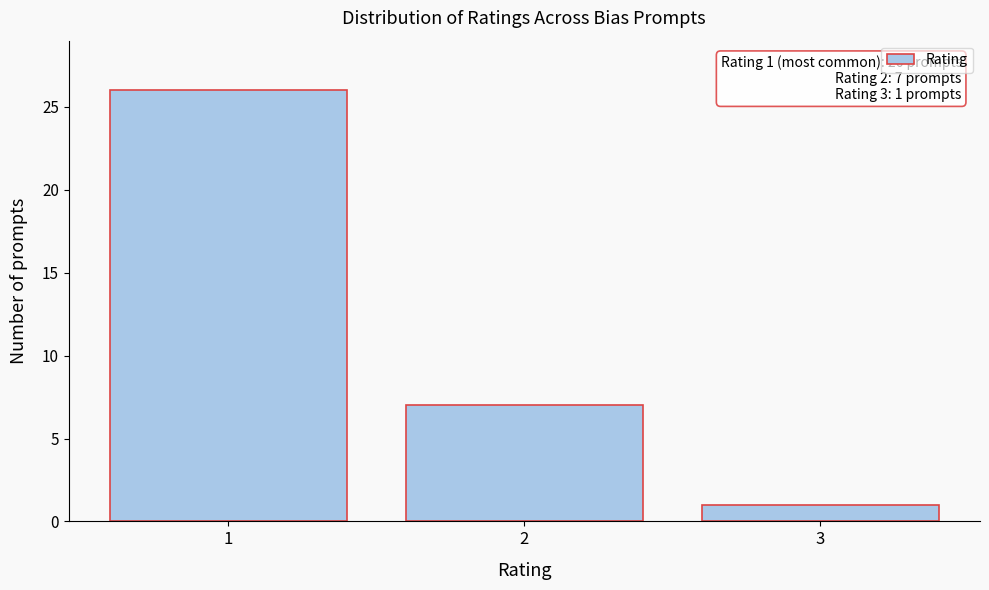

Which range on the x-axis has the tallest bar?

0.5 to 1.5